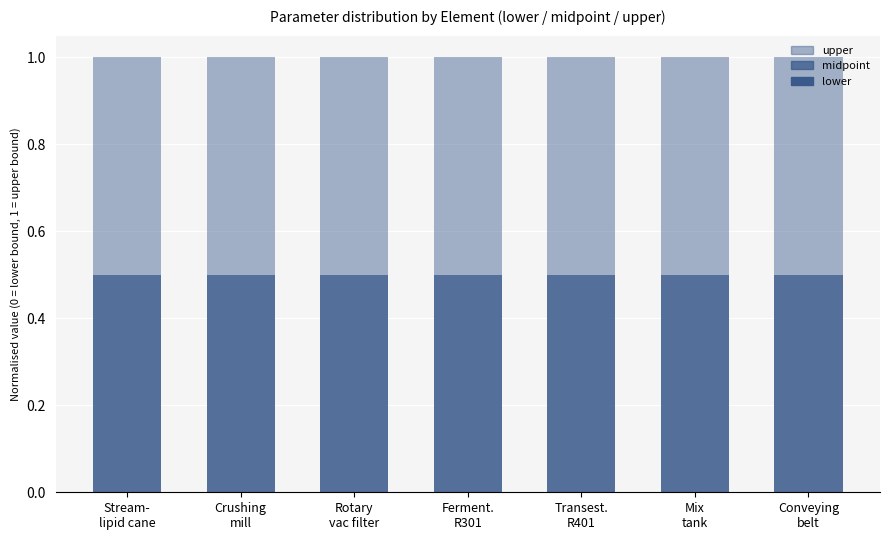

How many categories are shown in the chart?

7